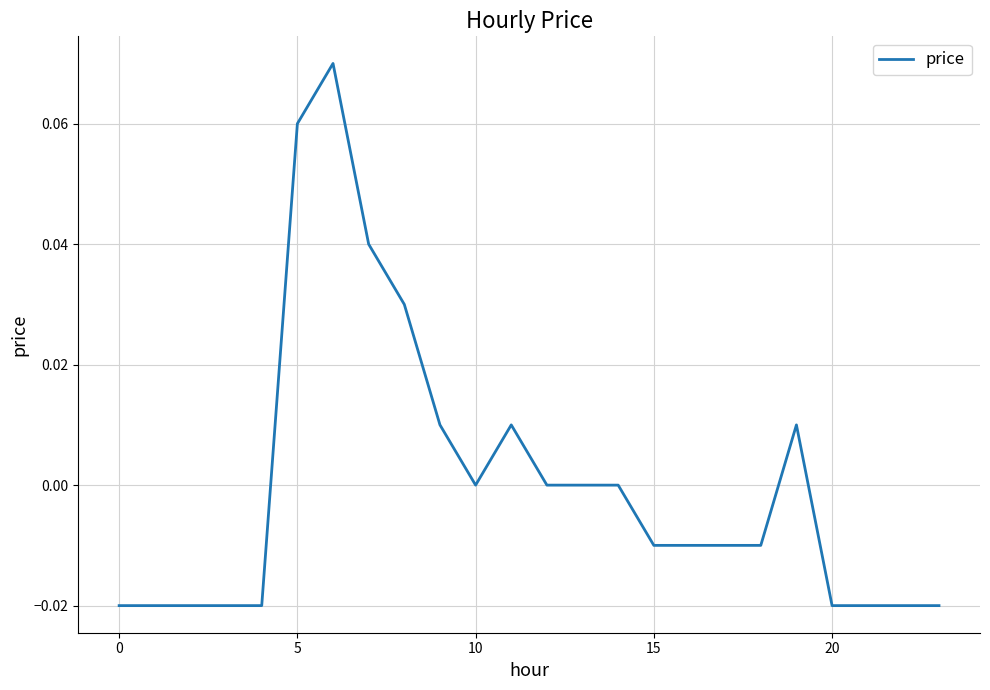

What is the greatest value displayed?

0.1